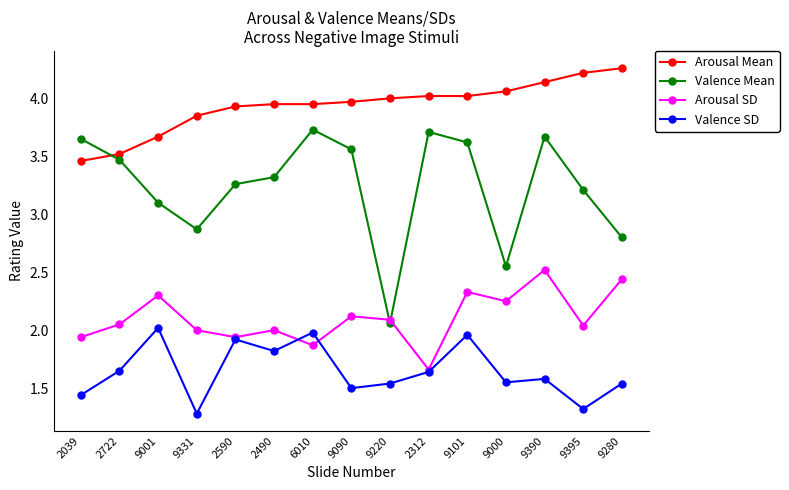

At which label does Valence Mean first exceed 3?

2039